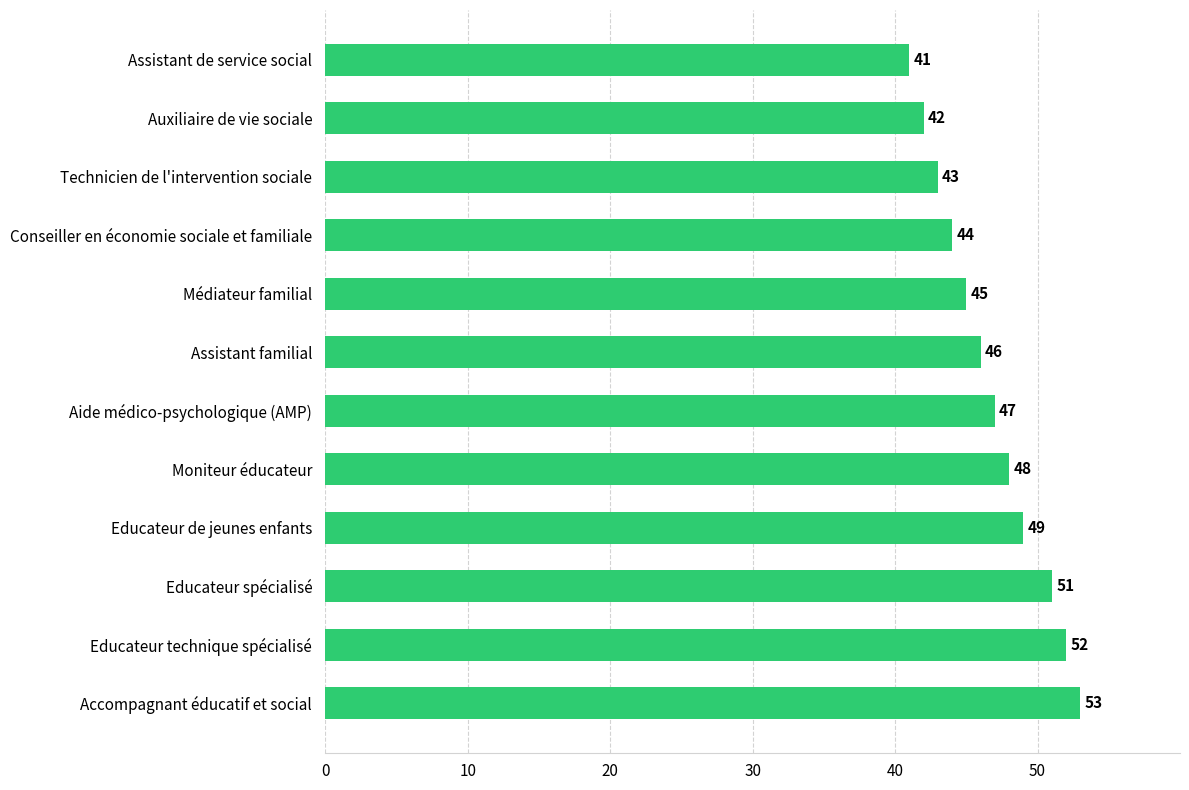

Reading top to bottom, transcribe all the data shown in this chart.

Assistant de service social=41	Auxiliaire de vie sociale=42	Technicien de l'intervention sociale=43	Conseiller en économie sociale et familiale=44	Médiateur familial=45	Assistant familial=46	Aide médico-psychologique (AMP)=47	Moniteur éducateur=48	Educateur de jeunes enfants=49	Educateur spécialisé=51	Educateur technique spécialisé=52	Accompagnant éducatif et social=53